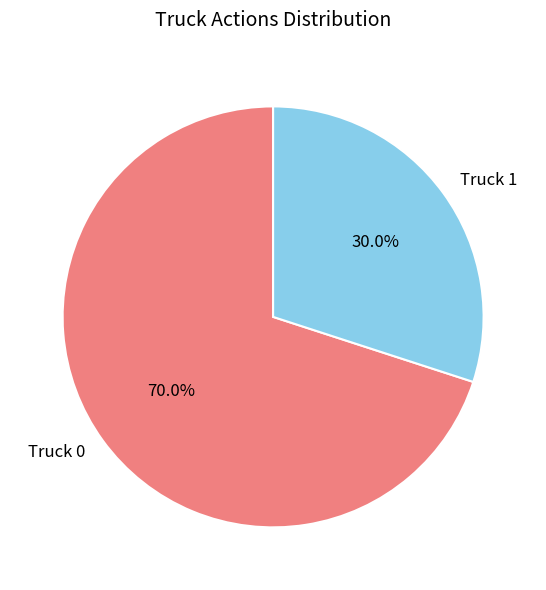

What portion of the pie excludes Truck 1?

70.0%